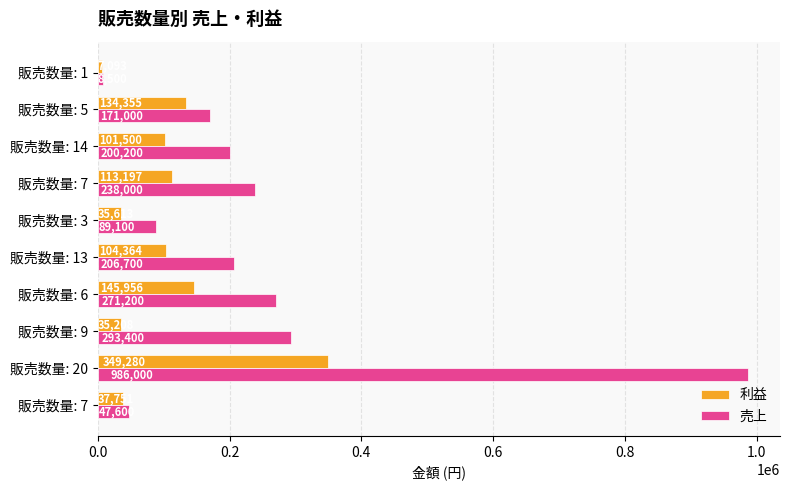

Count the number of categories in the chart.

10